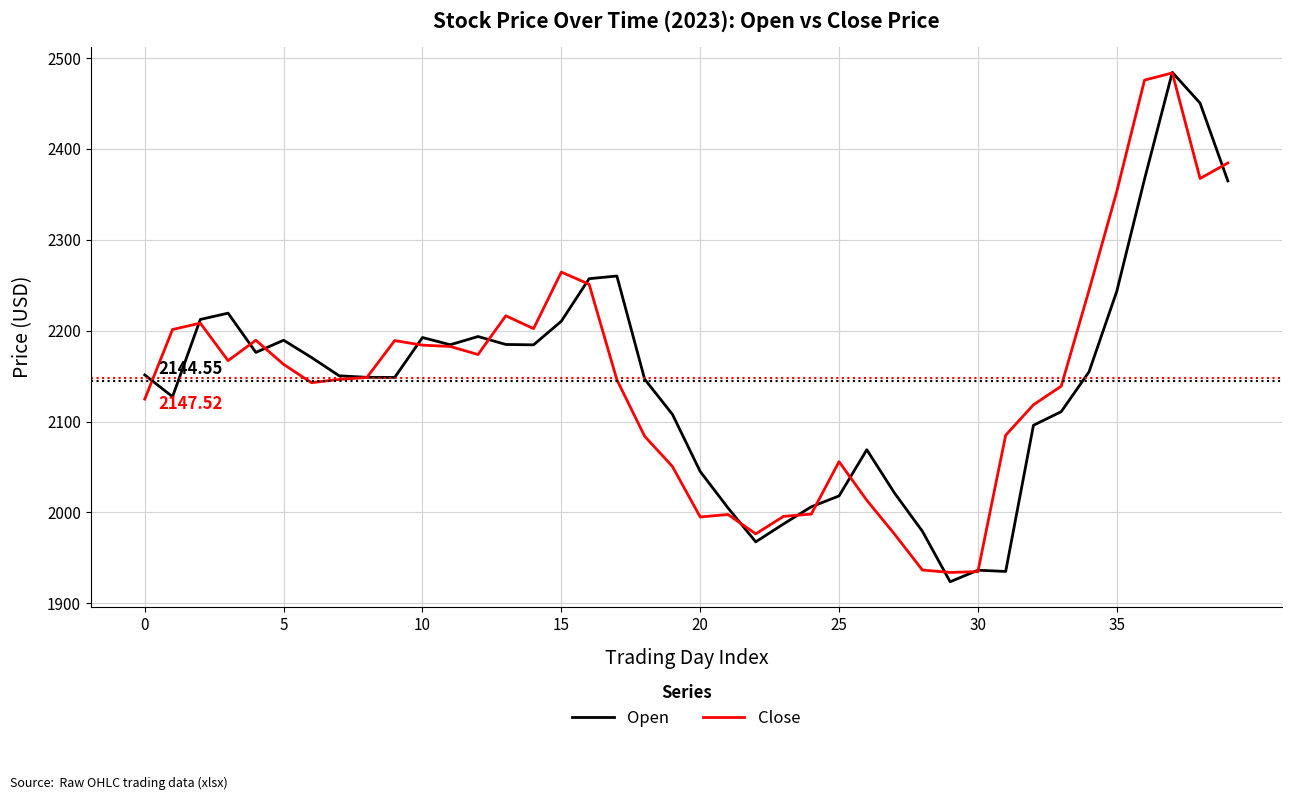

What is the maximum value for Close?

2483.6